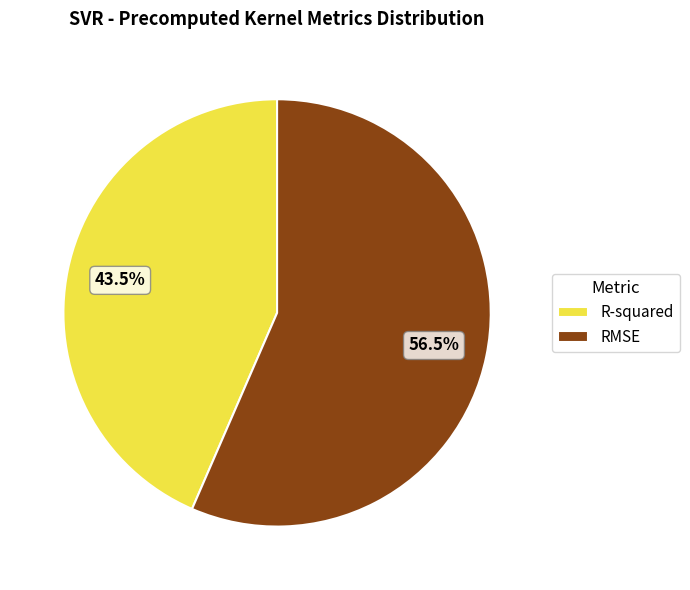

Does RMSE account for over 50% of the chart?

Yes